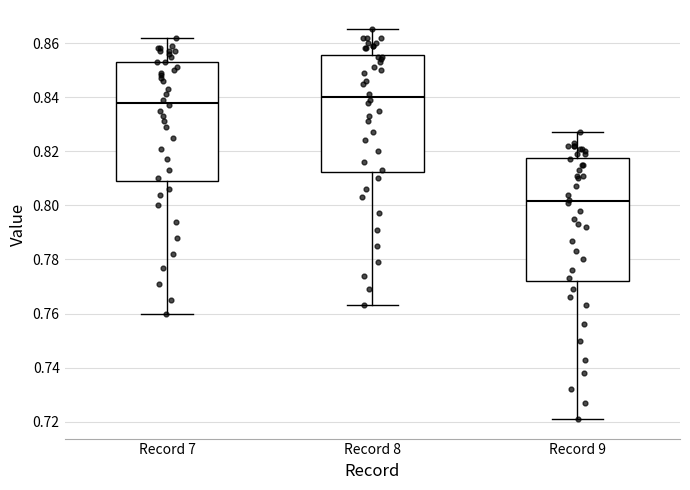

Reading left to right, read every box against the y-axis: the position of its median line, the range the box covers, and the ends of its whiskers. The values are not printed on the chart, so give them approximately, as read against the axis.

Record 7: median 0.838, box 0.810 to 0.854, whiskers 0.760 to 0.862
Record 8: median 0.840, box 0.812 to 0.856, whiskers 0.764 to 0.866
Record 9: median 0.802, box 0.772 to 0.818, whiskers 0.722 to 0.828